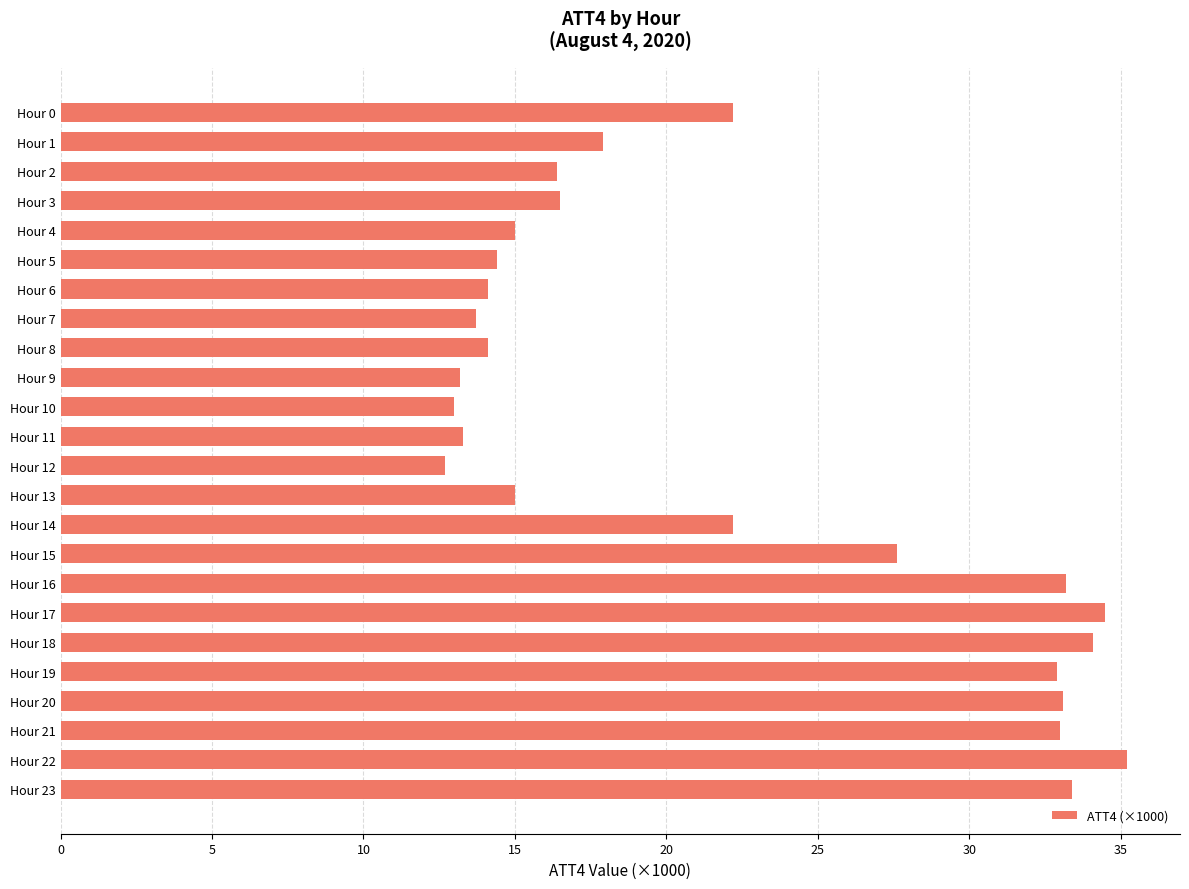

How many data points does each series have?

24